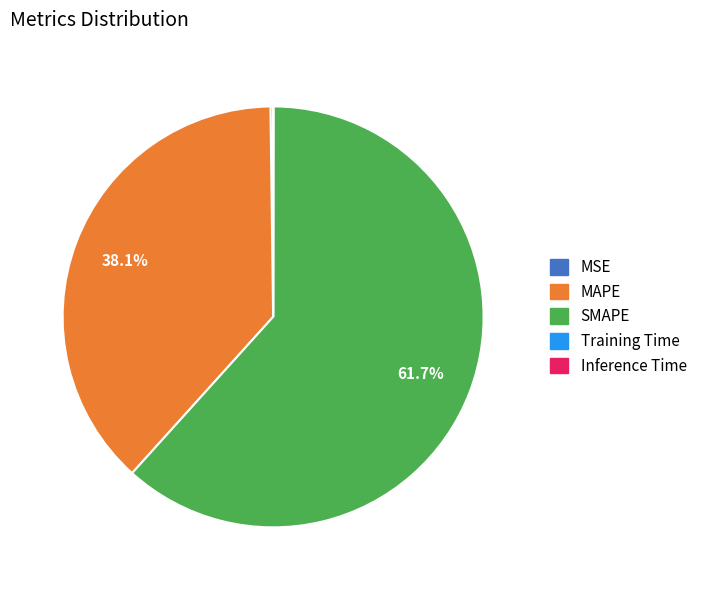

Does any single category account for the majority?

Yes